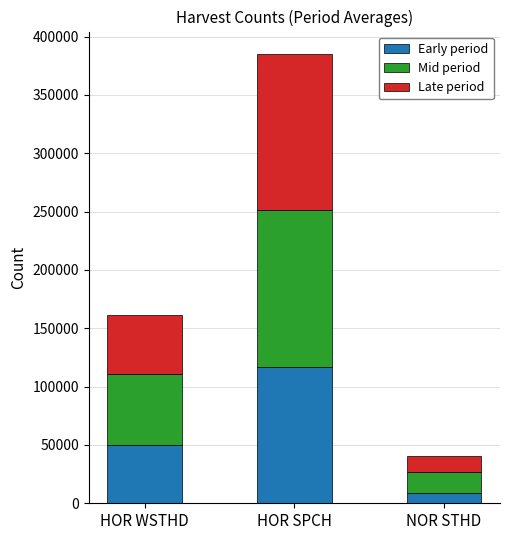

Rank the categories by Early period value from lowest to highest.

NOR STHD, HOR WSTHD, HOR SPCH